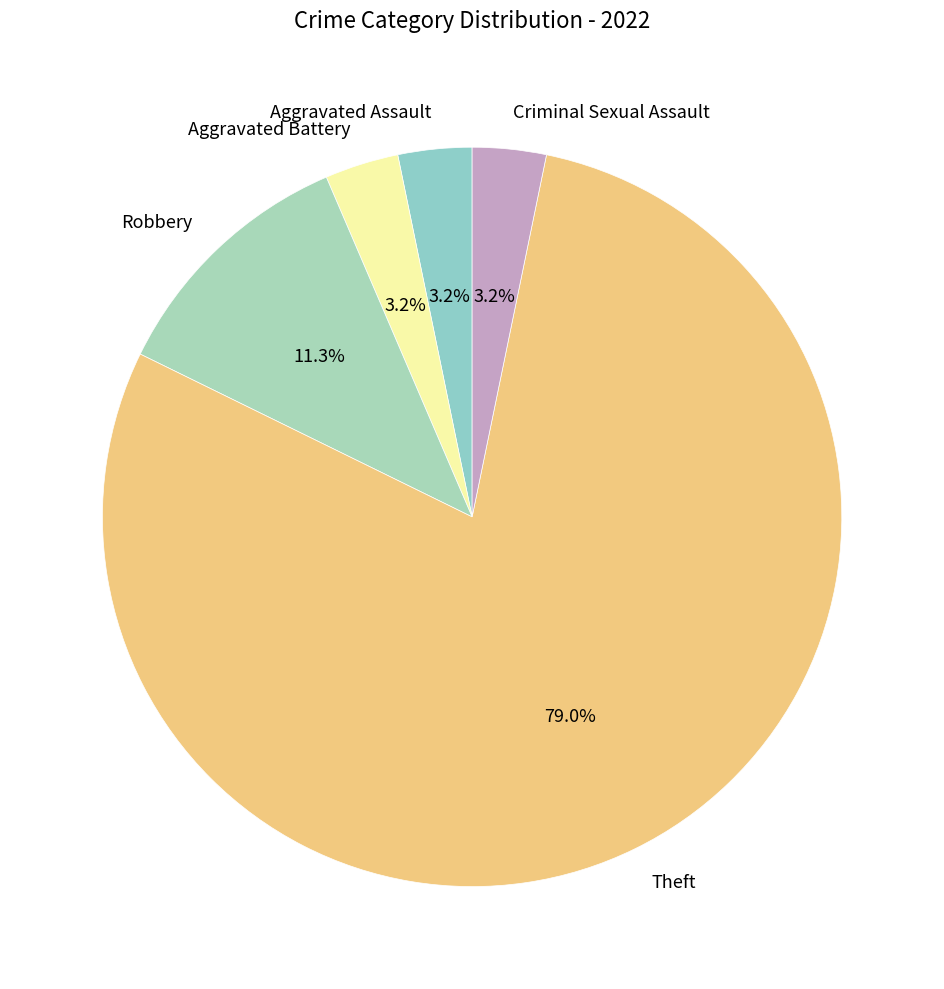

Which slice is the largest?

Theft